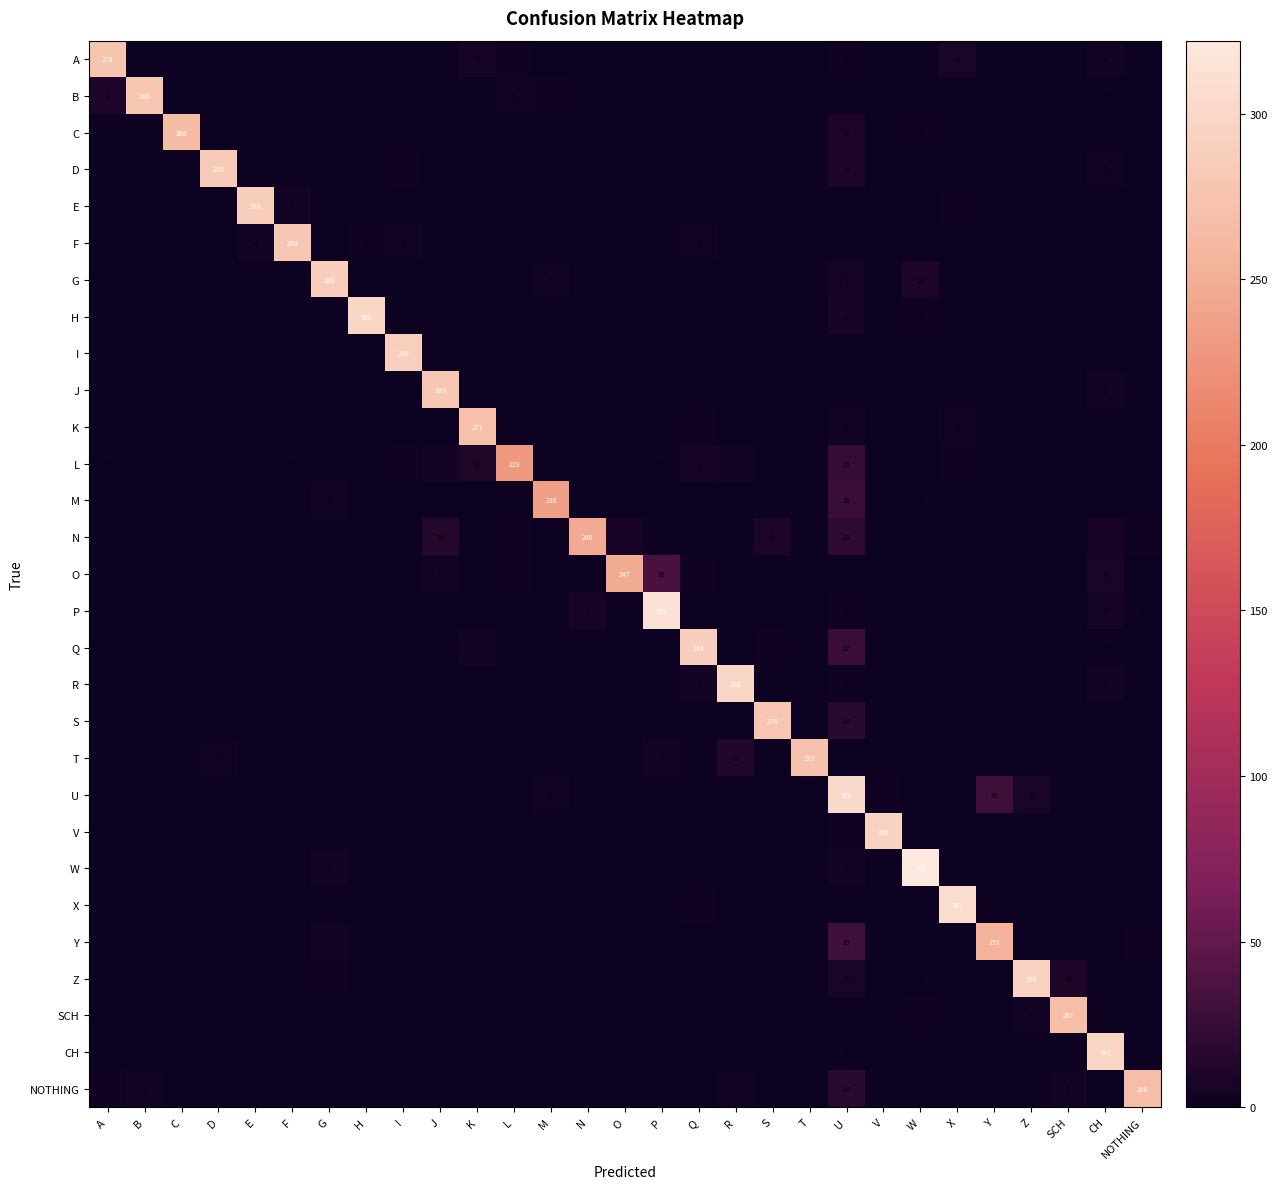

Is the value of C at CH greater than the value of E at S?

No